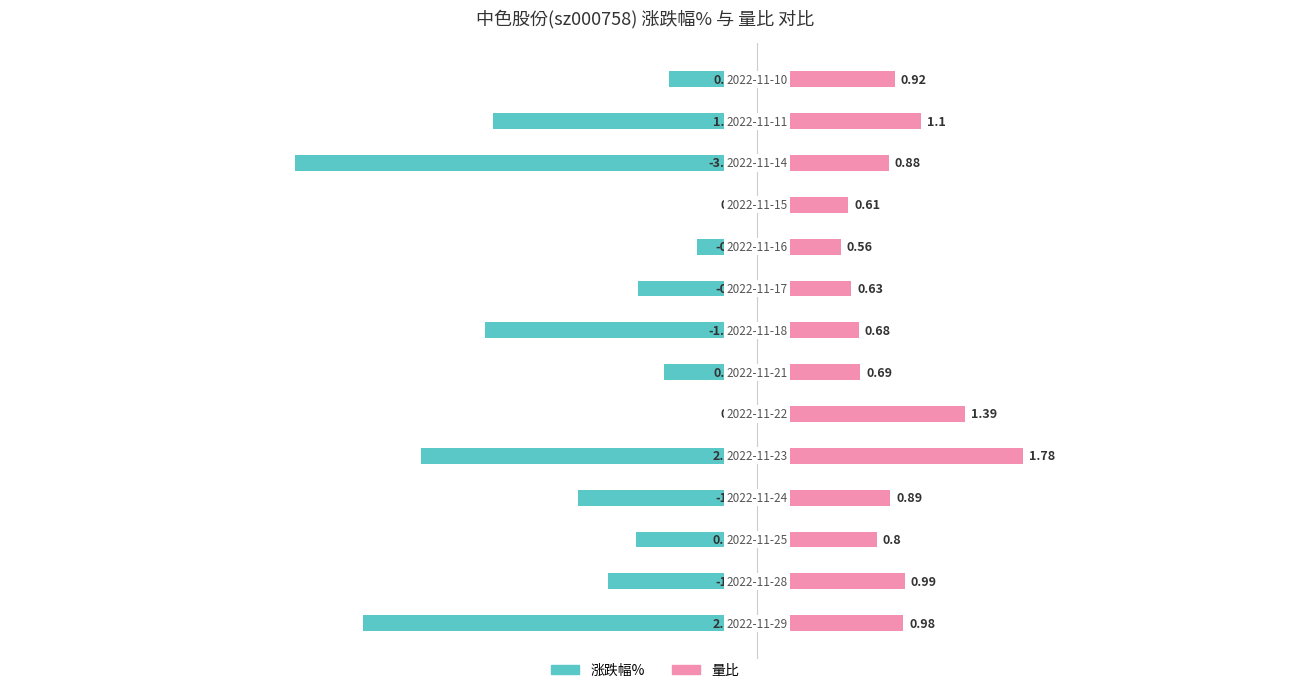

What is the difference between the second highest and second lowest values in the 量比 series?

0.8